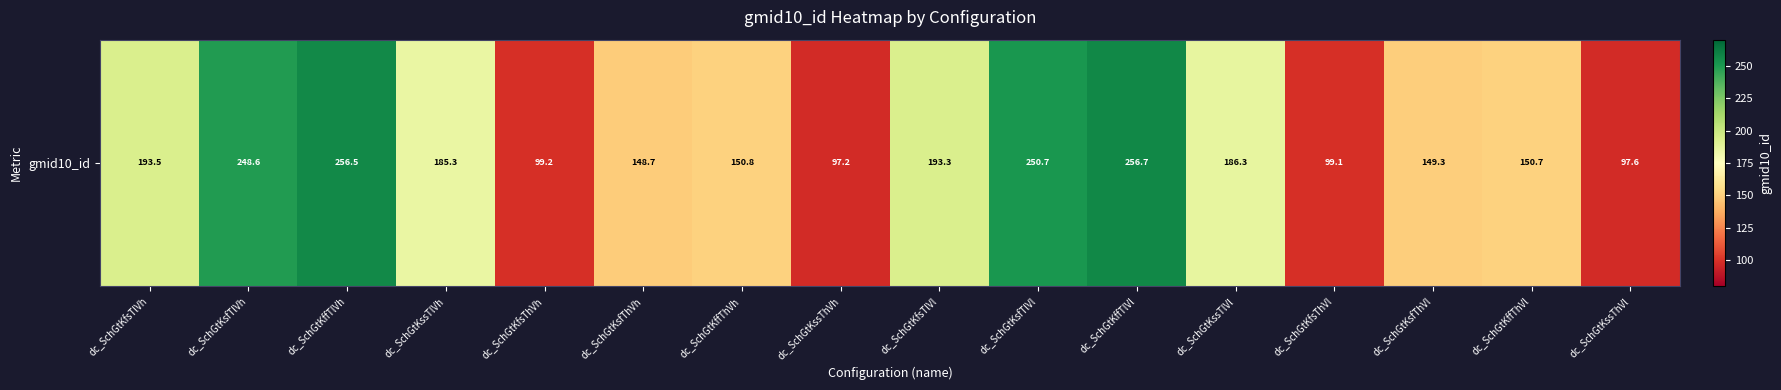

True or false: the data shows 185.3 at dc_SchGtKssTlVh.

True